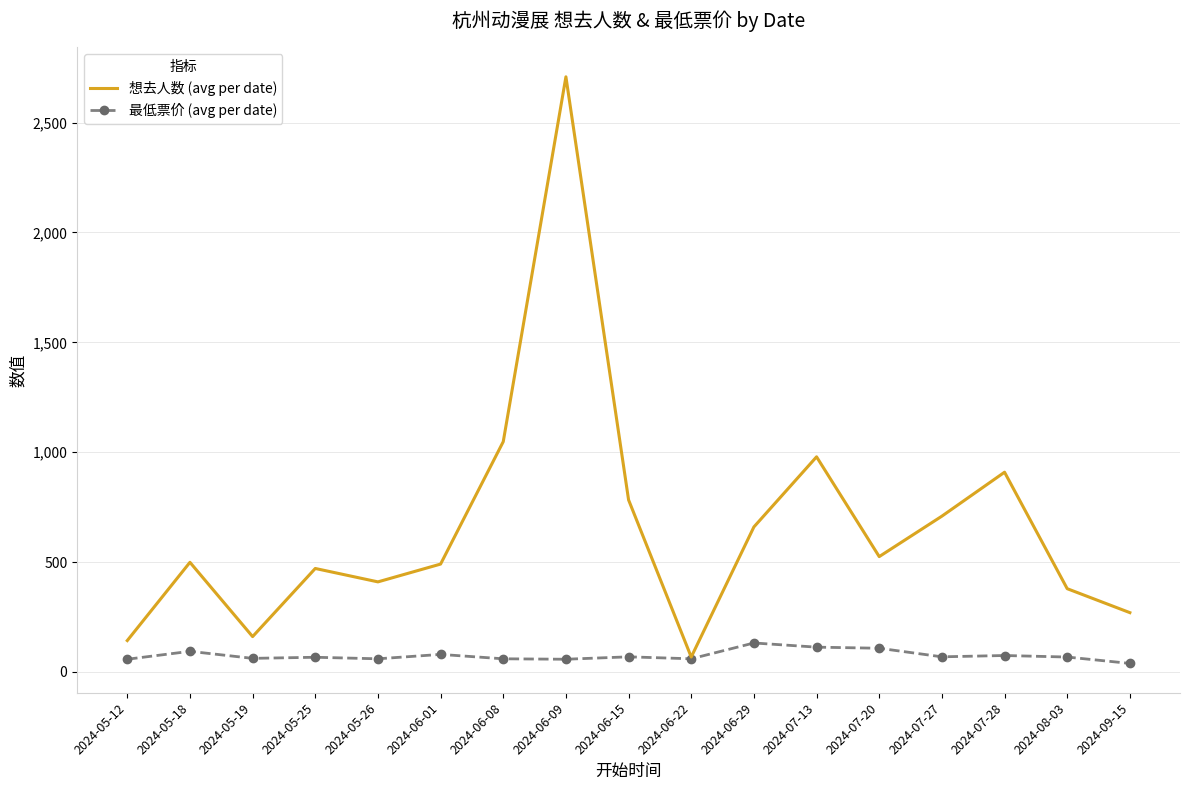

In 最低票价 (avg per date), how many points are lower than both neighbors (excluding endpoints)?

5